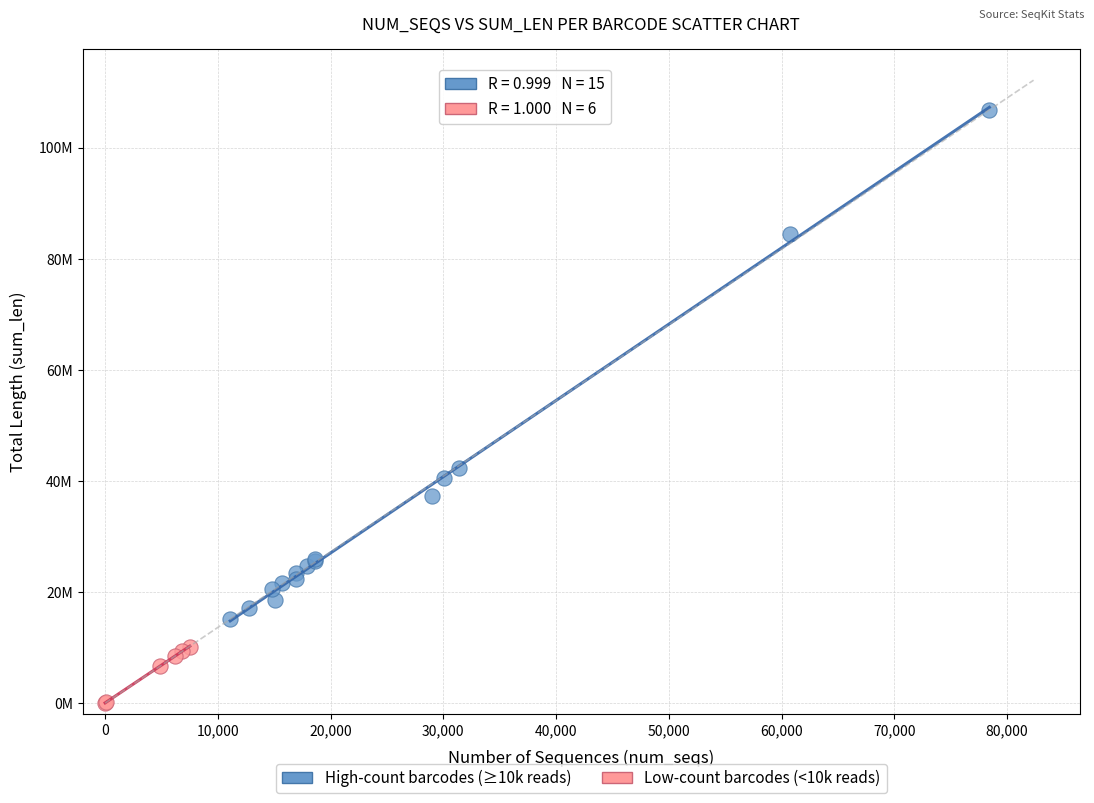

What are all the series names shown in the legend?

High-count barcodes (≥10k reads), Low-count barcodes (<10k reads)